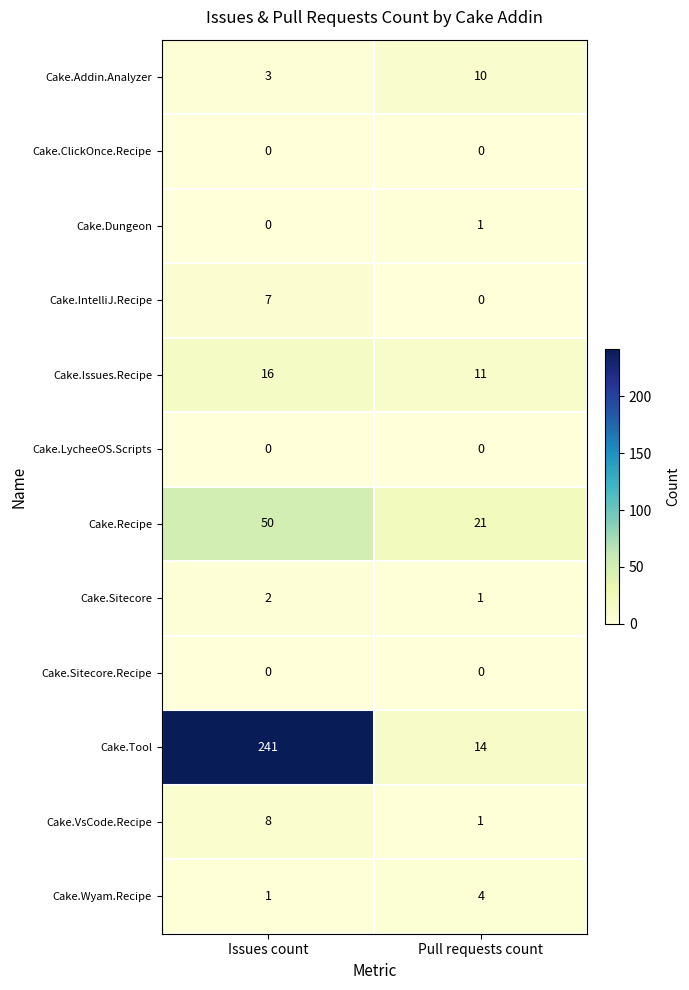

What is the maximum value shown in the chart?

241